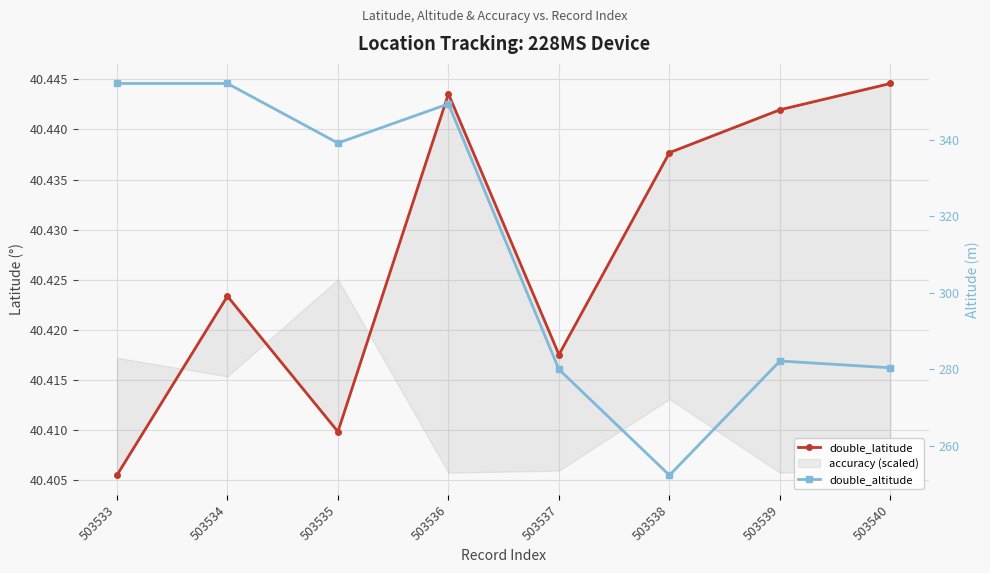

What is the value of the double_latitude point at the 6th from the left?

40.4